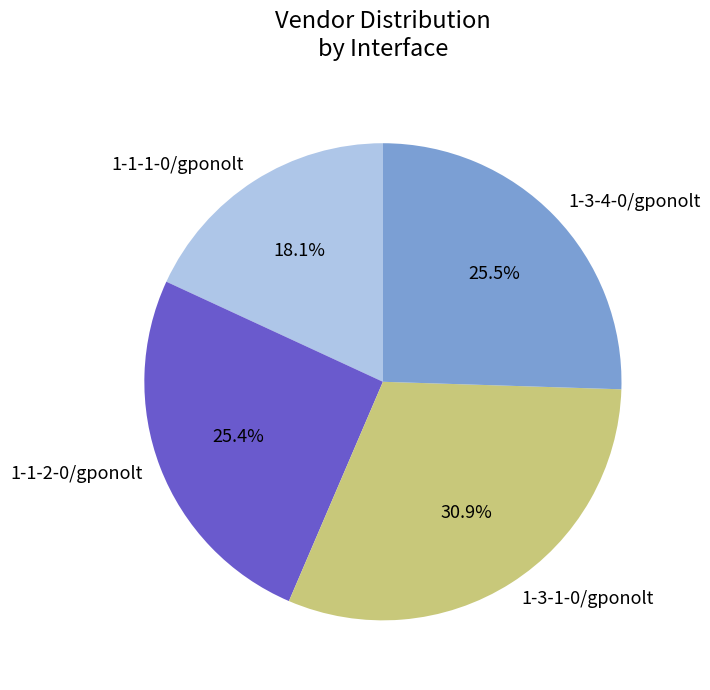

How many slices are in this pie chart?

4